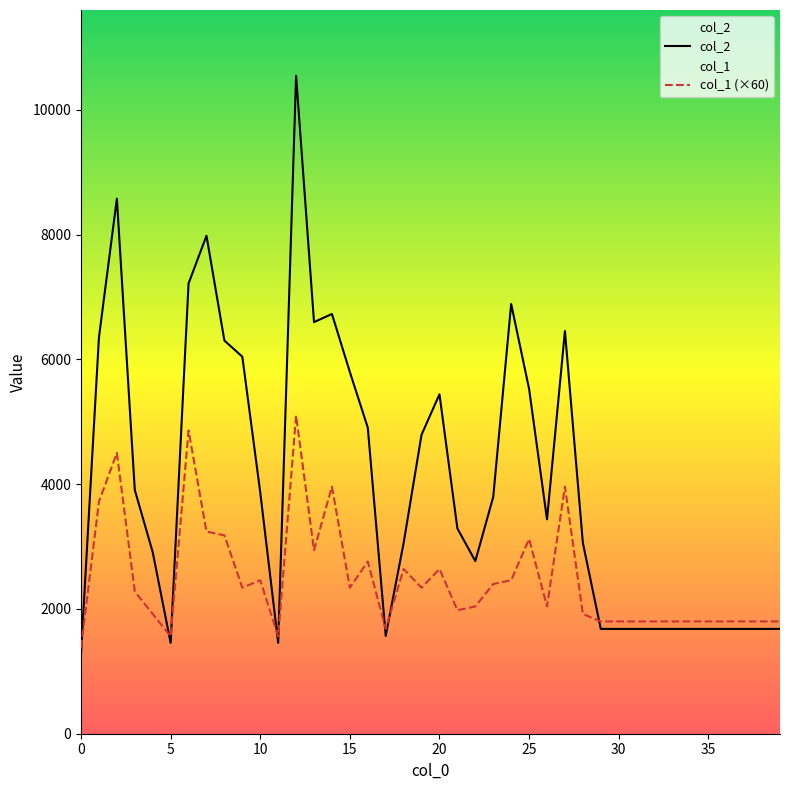

The col_2 series shows 6455 at 27. True or false?

True